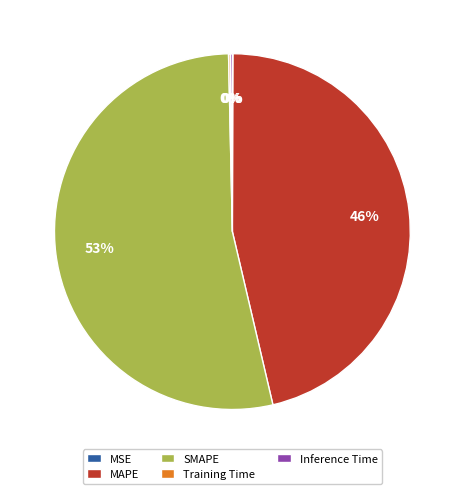

Is SMAPE the majority of the pie?

Yes